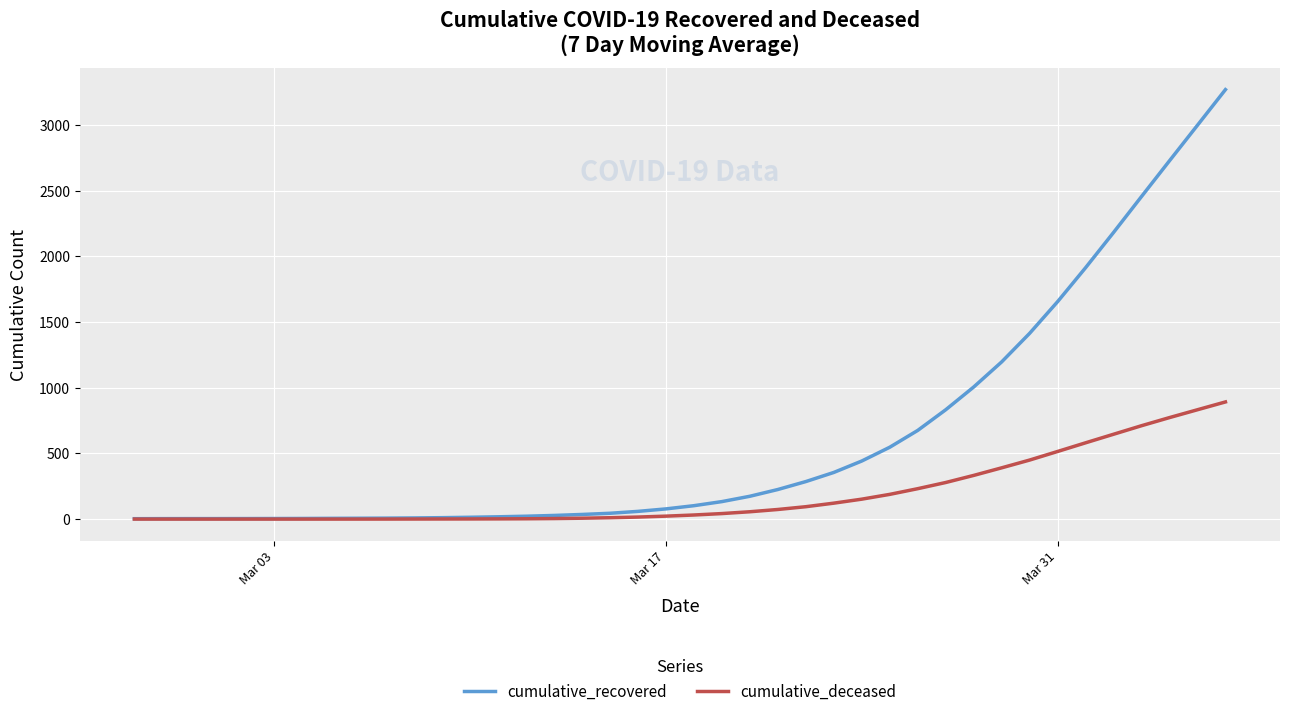

List the series in order of their overall mean, lowest first.

cumulative_deceased, cumulative_recovered